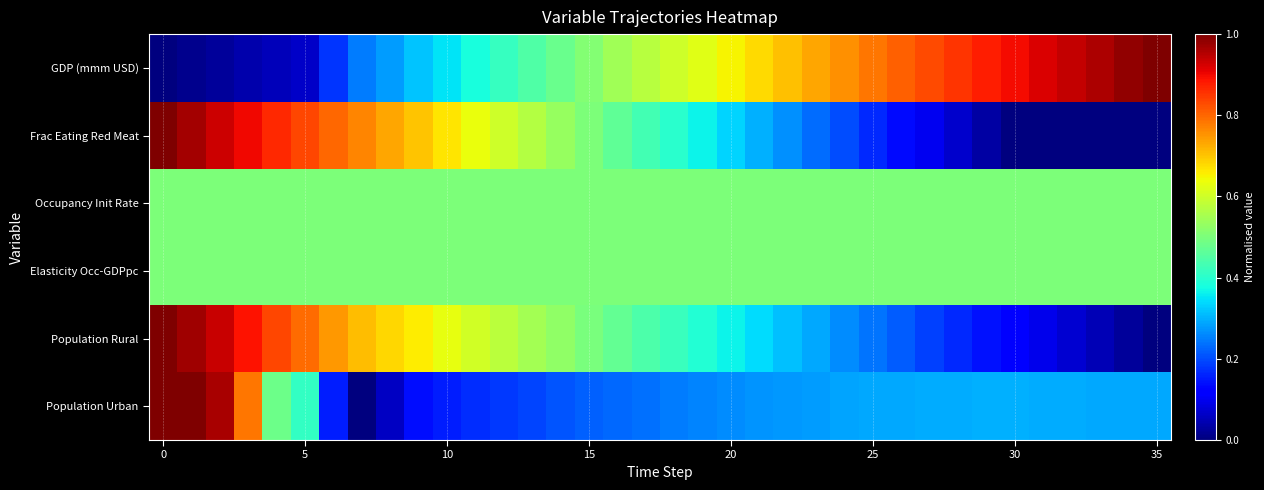

Rank the series by their maximum value, from lowest to highest.

Occupancy Init Rate, Elasticity Occ-GDPpc, GDP (mmm USD), Frac Eating Red Meat, Population Rural, Population Urban